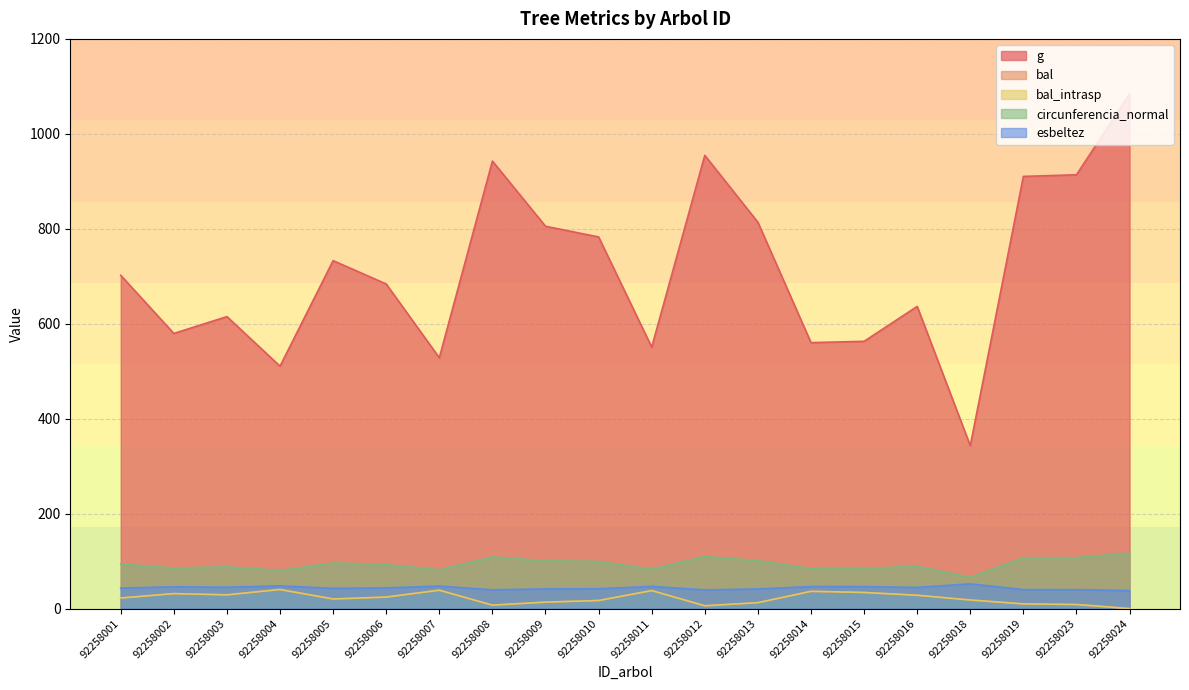

List the series in order of their peak value, lowest first.

bal, bal_intrasp, esbeltez, circunferencia_normal, g